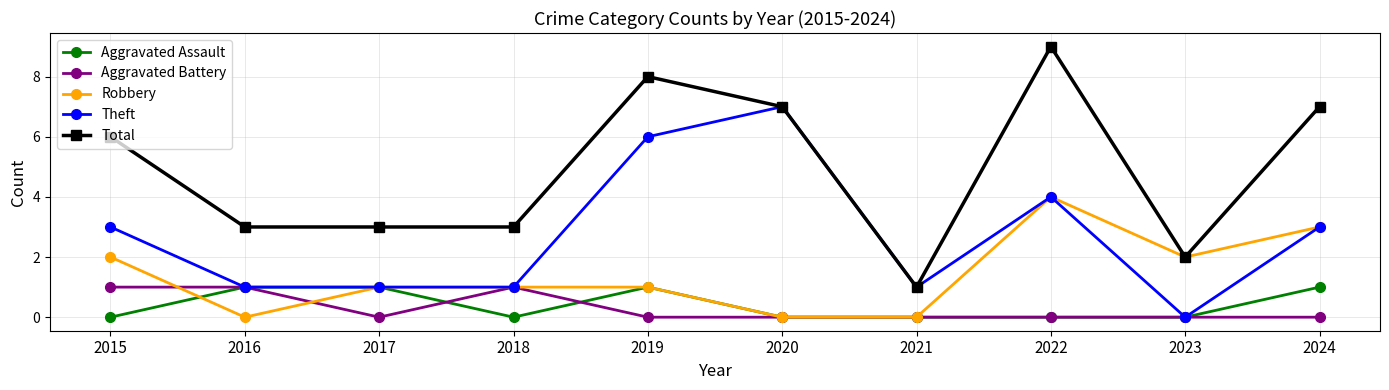

At which category is the sum across all series the highest?

2022